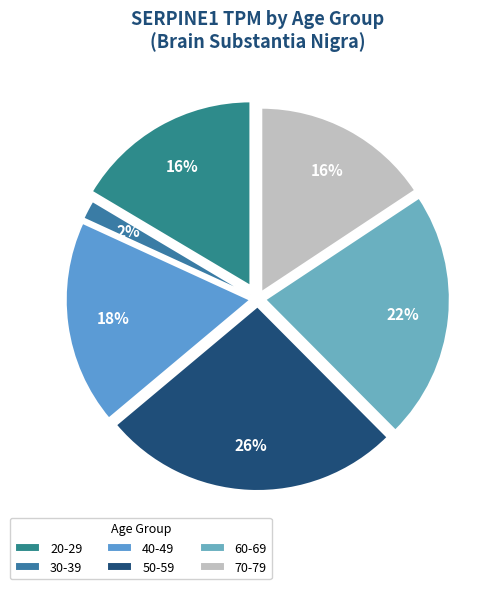

Does 60-69 represent more than half of the total?

No